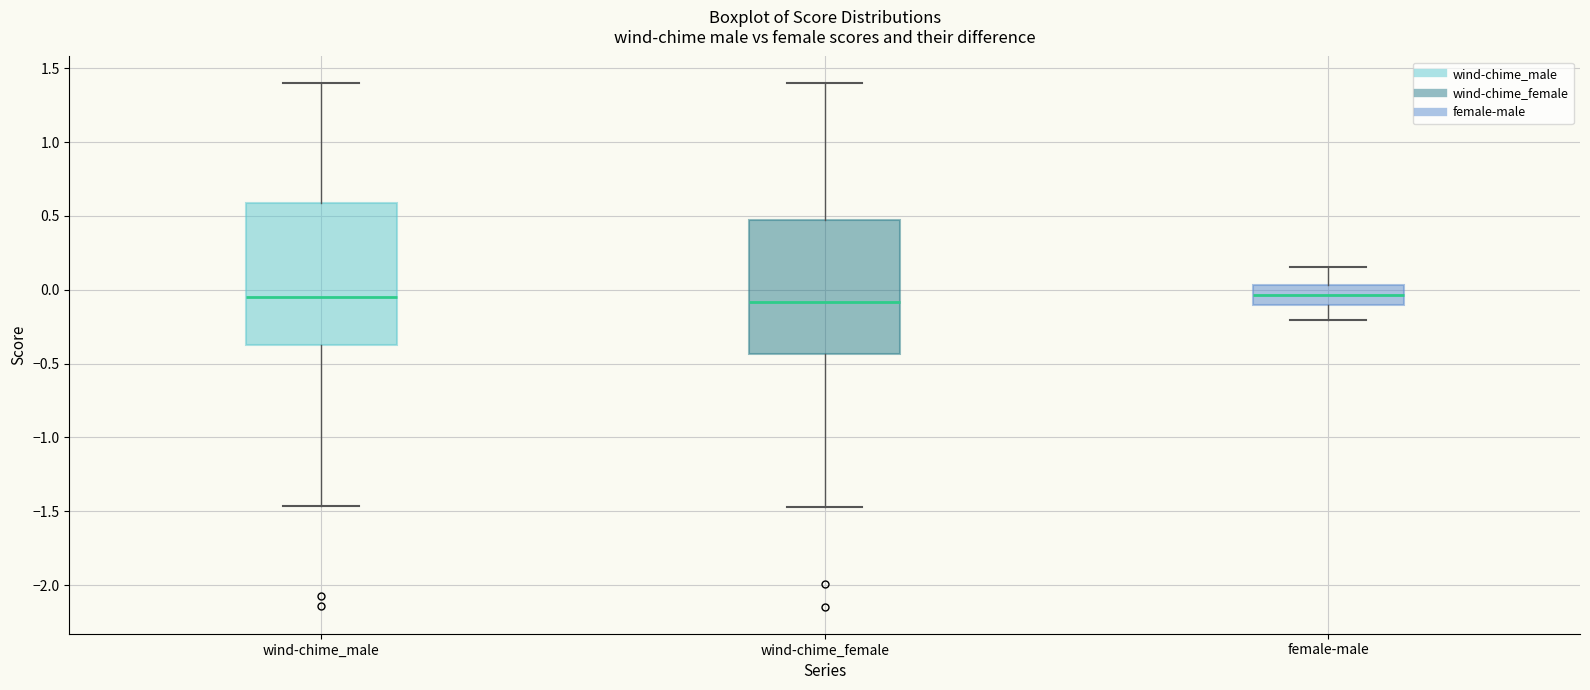

Comparing the boxes themselves (not the whiskers), which one is the tallest?

wind-chime_male